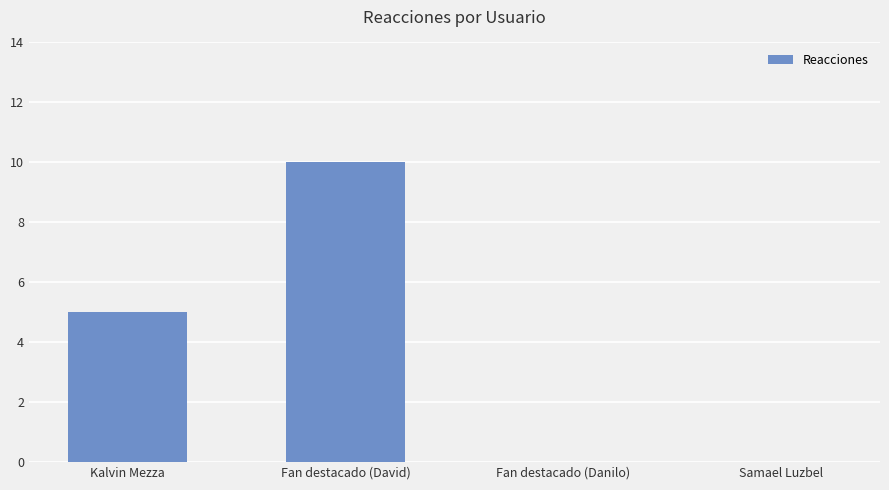

At which category does the chart reach its peak across all series?

Fan destacado (David)